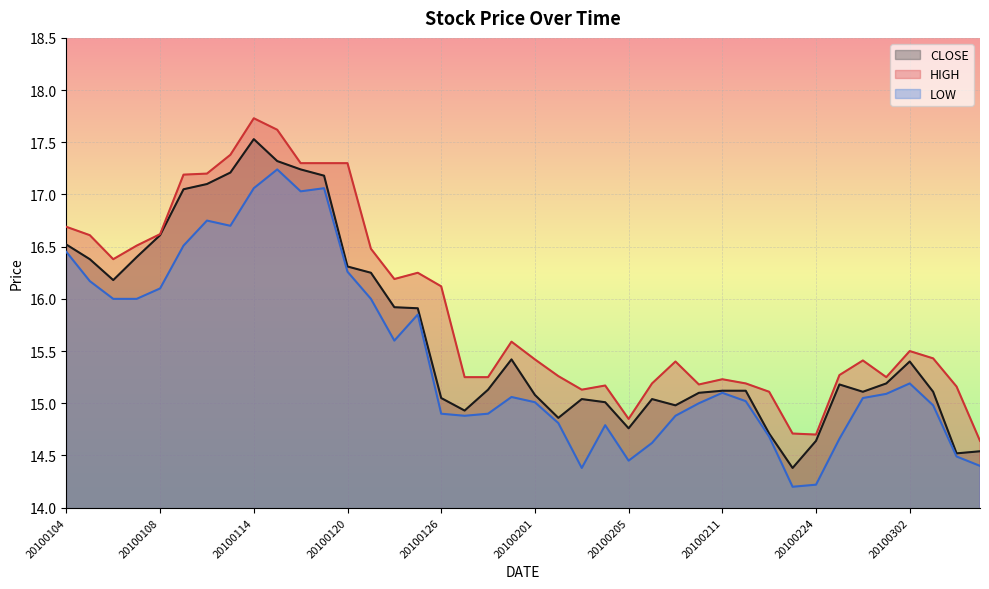

True or false: LOW and HIGH intersect in this chart.

False